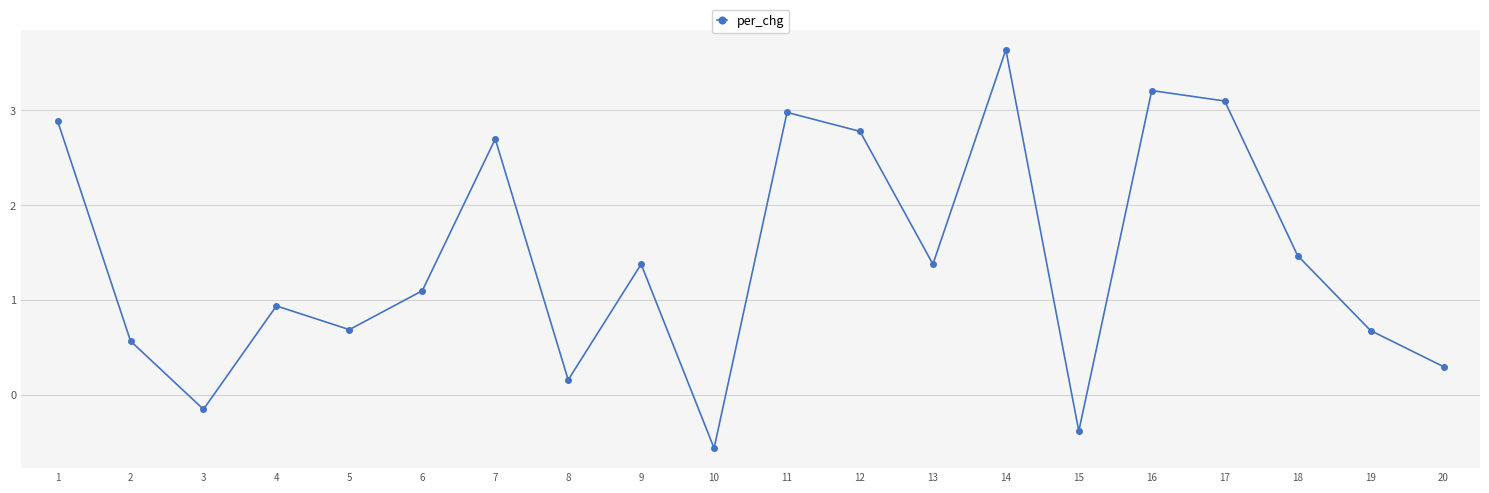

The value at 9 is 1.4. True or false?

True